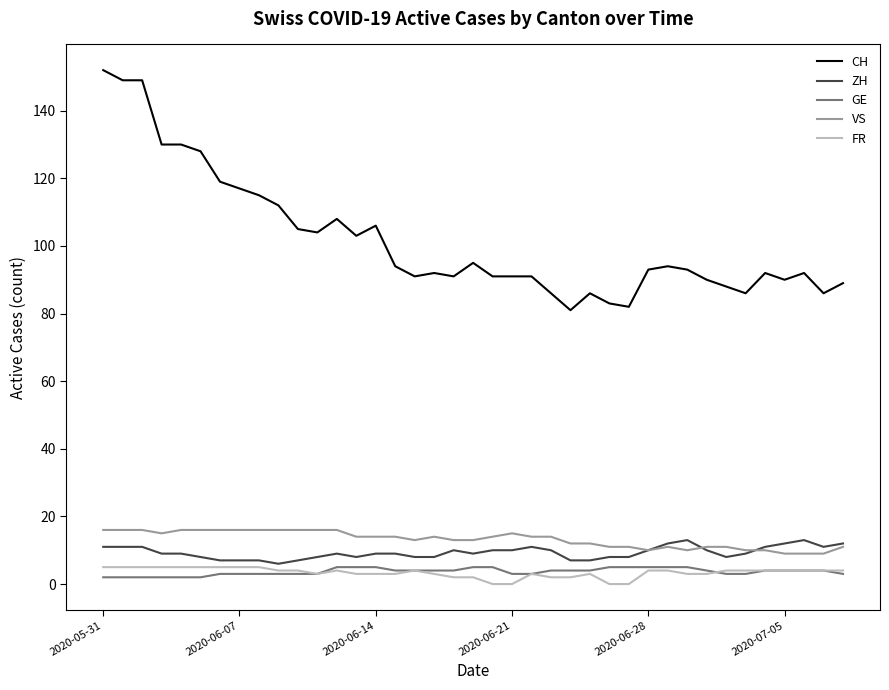

Which series has the widest spread of values?

CH